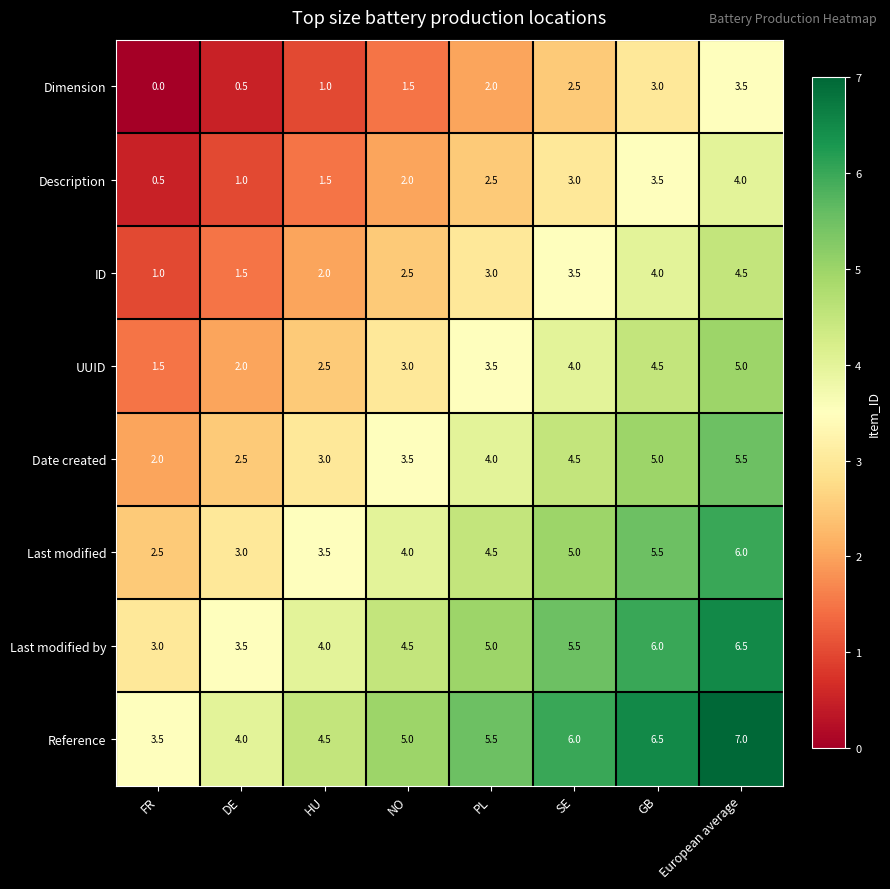

At how many categories does at least one series exceed 1?

8